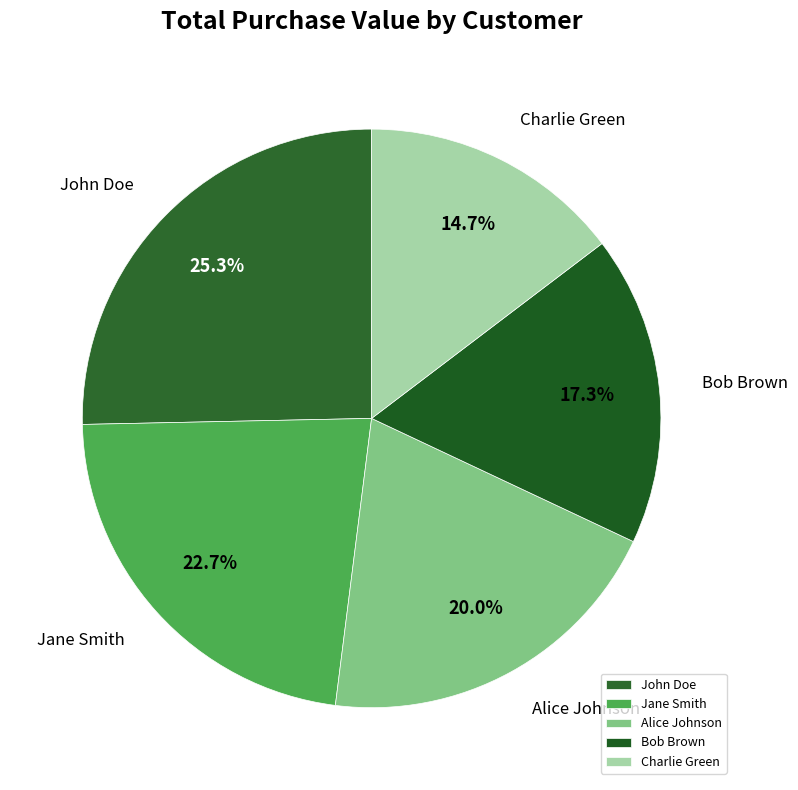

Count the number of slices in the pie.

5